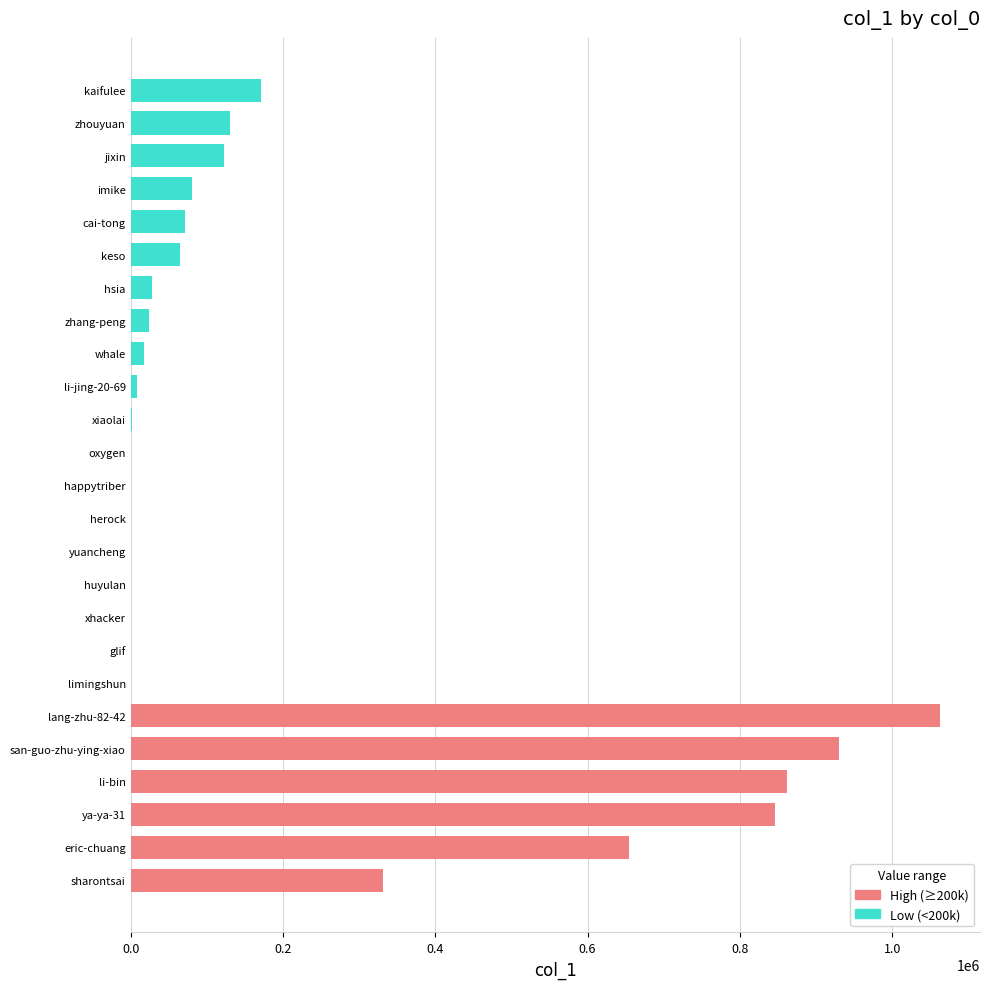

What is the difference between the second highest and second lowest values?

929555